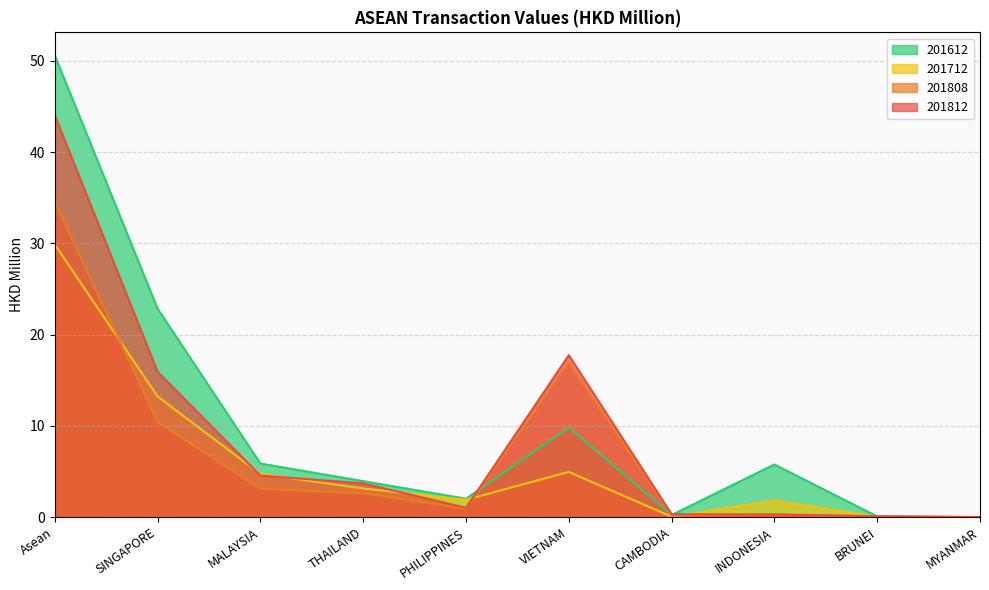

Where is 201712 nearest to the value 14?

SINGAPORE